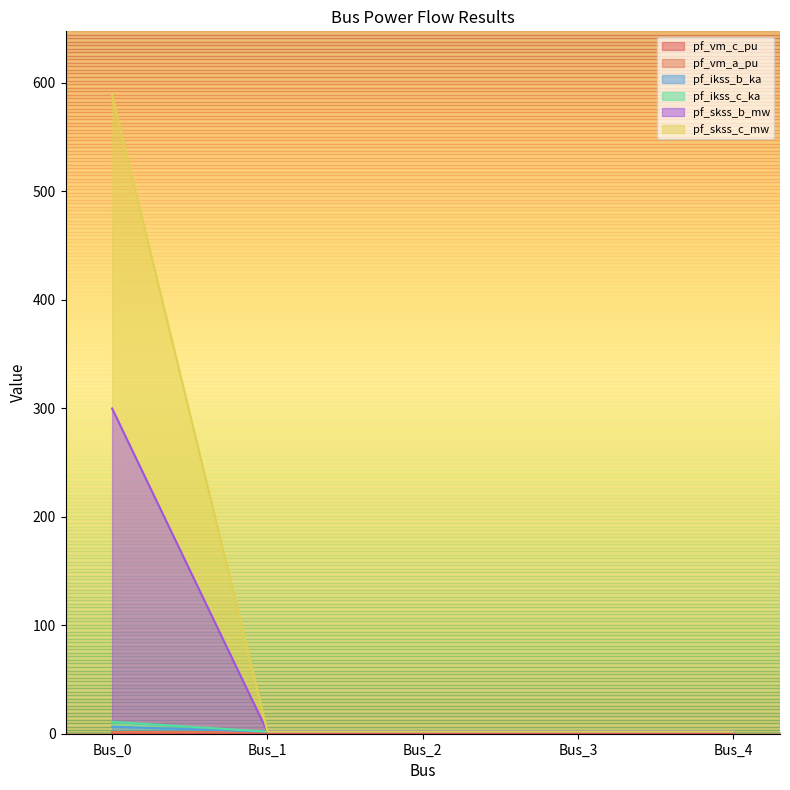

True or false: pf_skss_c_mw and pf_ikss_c_ka intersect in this chart.

False